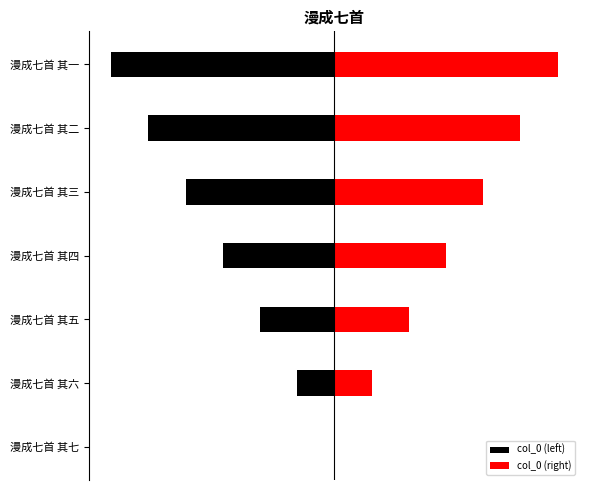

The col_0 (right) series shows 3.0 at 漫成七首 其一. True or false?

True